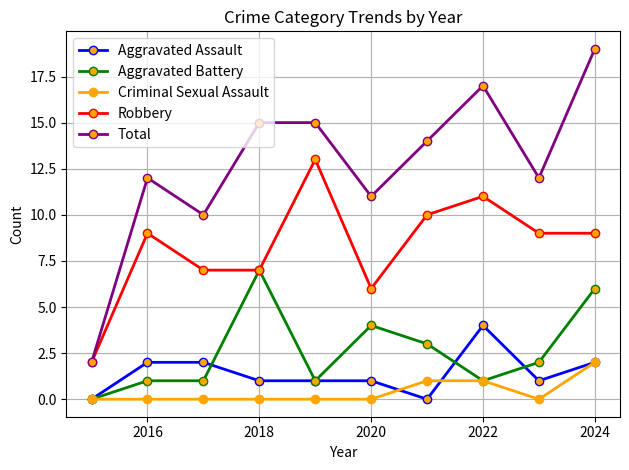

True or false: Aggravated Assault and Total intersect in this chart.

False